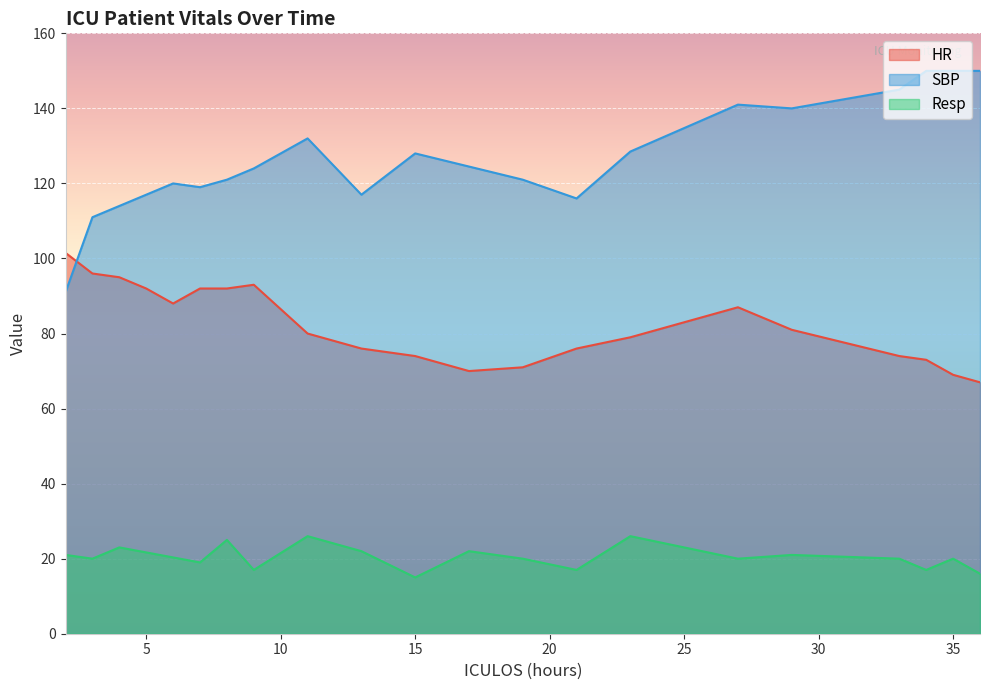

True or false: Resp and HR cross at least once.

False